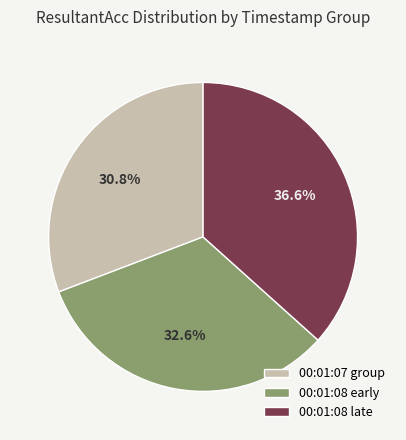

Rank the categories by value from lowest to highest.

00:01:07 group, 00:01:08 early, 00:01:08 late